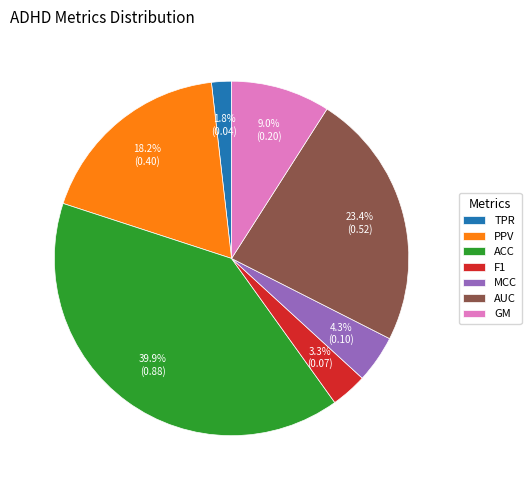

To the nearest percent, what is the average slice percentage?

14%